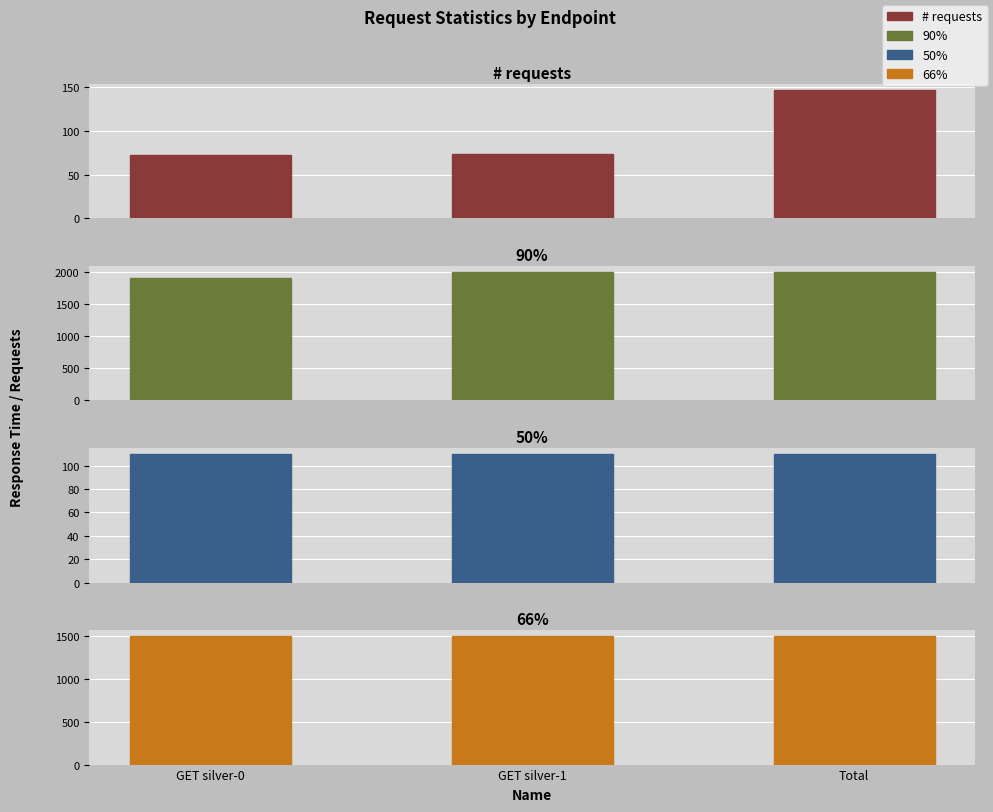

What is the sum of the # requests values at Total and GET silver-0?

220